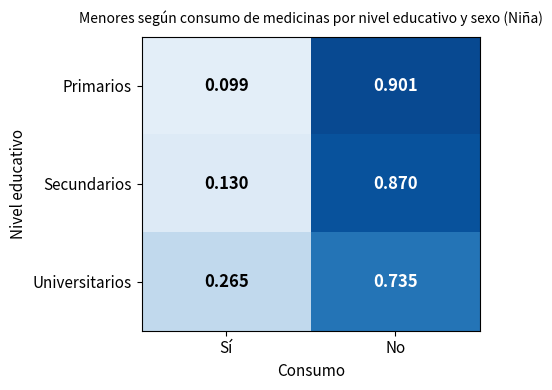

Rank the series at No from highest to lowest value.

Primarios, Secundarios, Universitarios